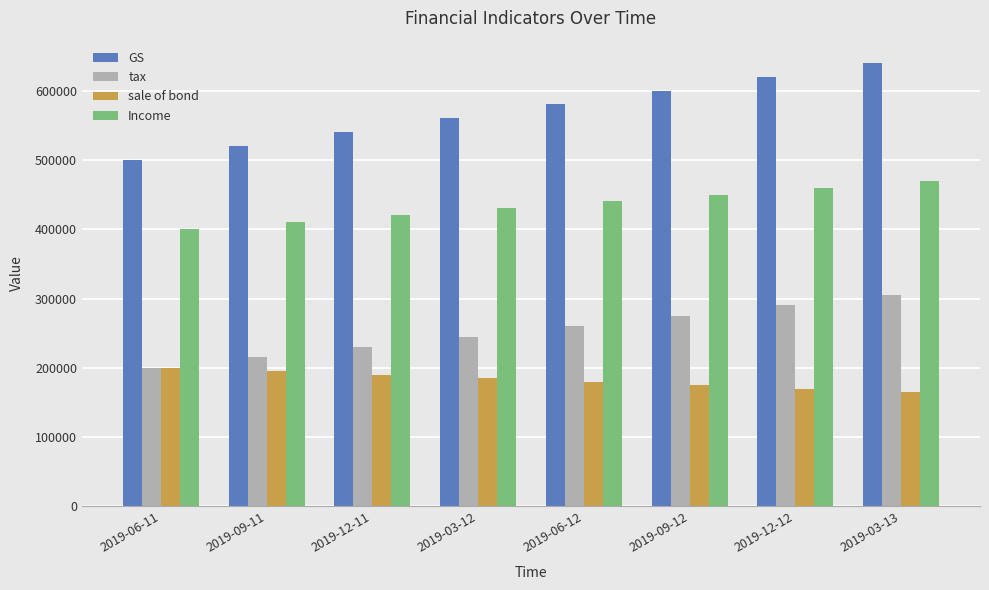

What is the difference between the maximum and second lowest values in the sale of bond series?

30000